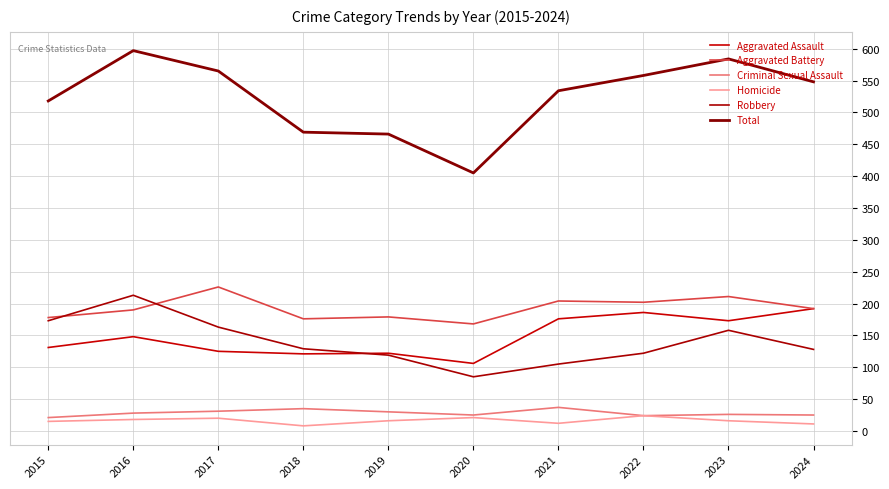

Reading left to right, extract all data points from this chart.

Aggravated Assault: 131	148	125	121	122	106	176	186	173	192
Aggravated Battery: 178	190	226	176	179	168	204	202	211	192
Criminal Sexual Assault: 21	28	31	35	30	25	37	24	26	25
Homicide: 15	18	20	8	16	21	12	24	16	11
Robbery: 173	213	163	129	119	85	105	122	158	128
Total: 518	597	565	469	466	405	534	558	584	548